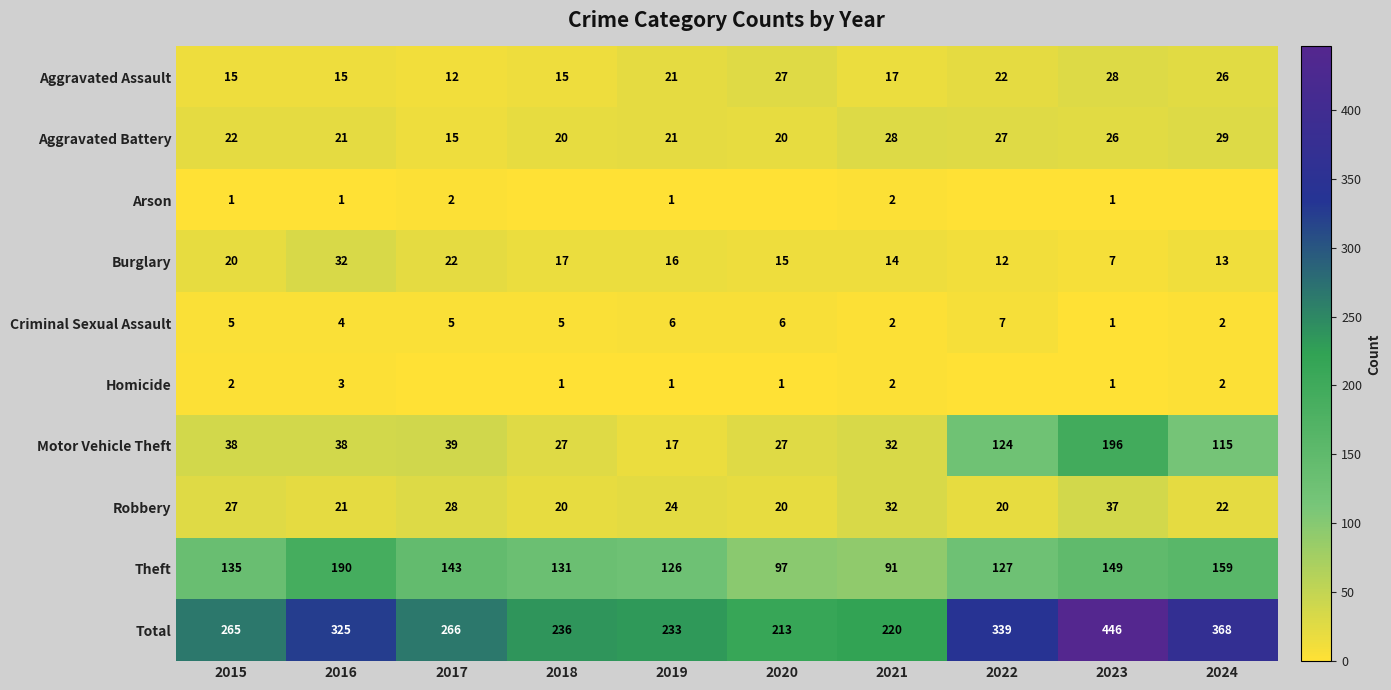

Which series changed the most between 2015 and 2016?

Total